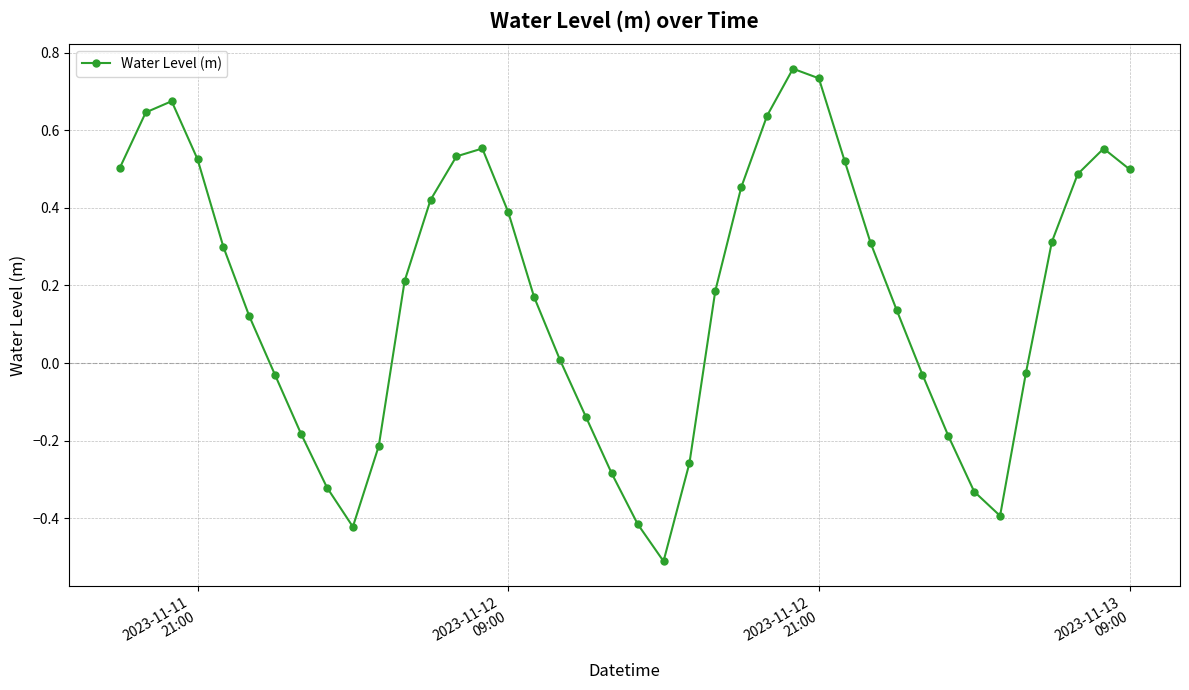

What is the sum of all values?

6.9